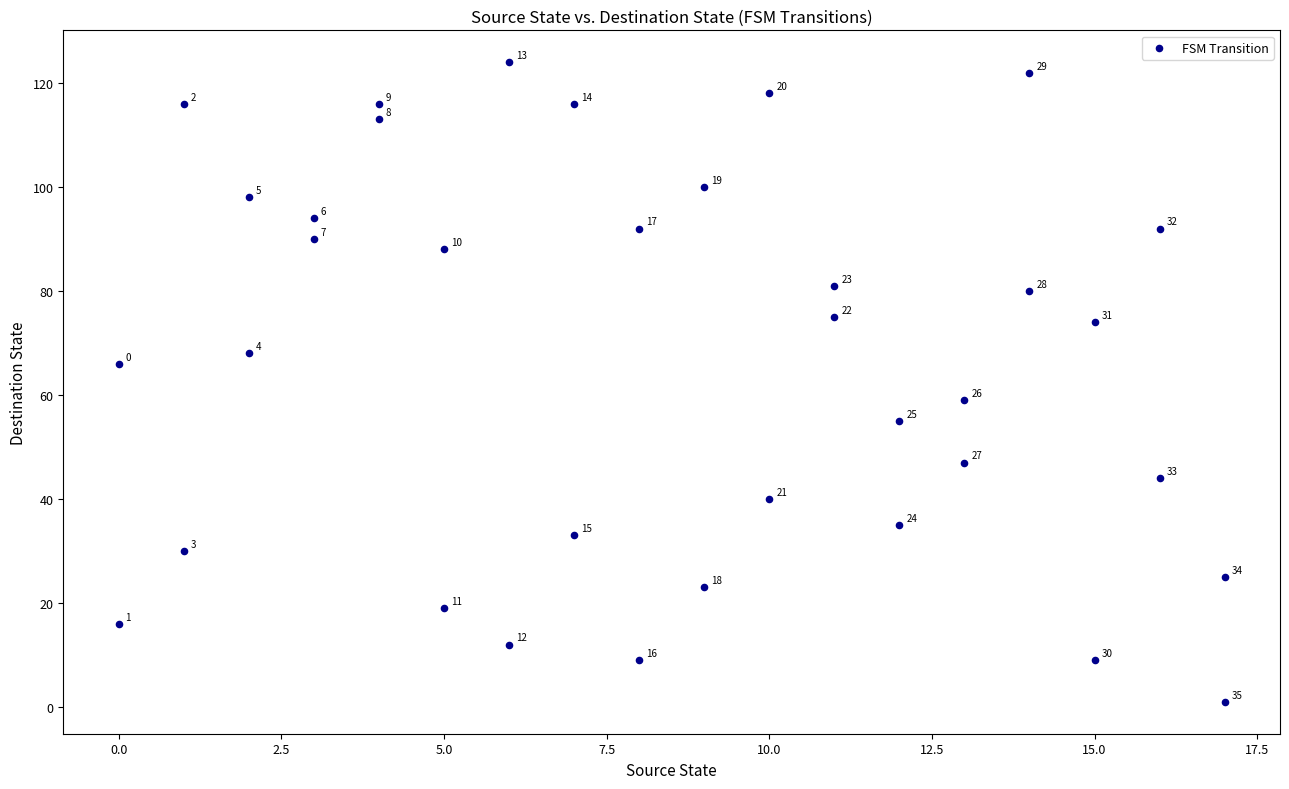

What Y value in the scatter plot is closest to 62?

59